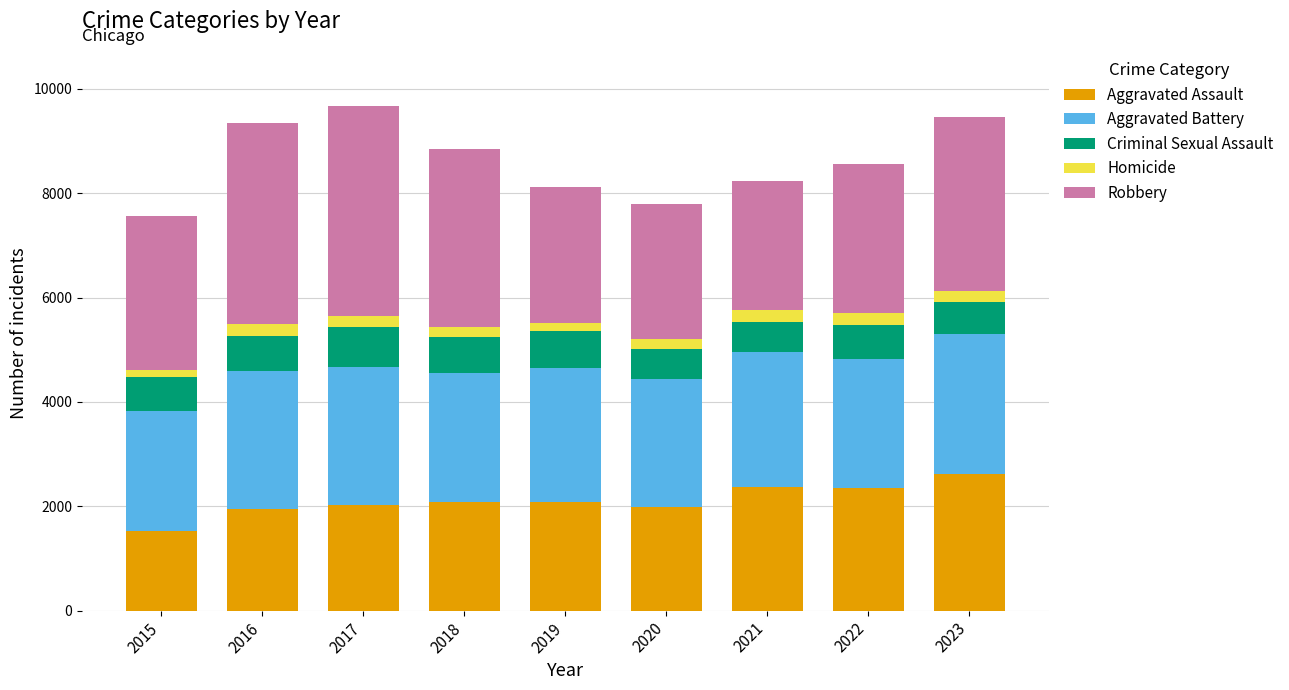

The value of Aggravated Assault at 2015 is 2559. True or false?

False